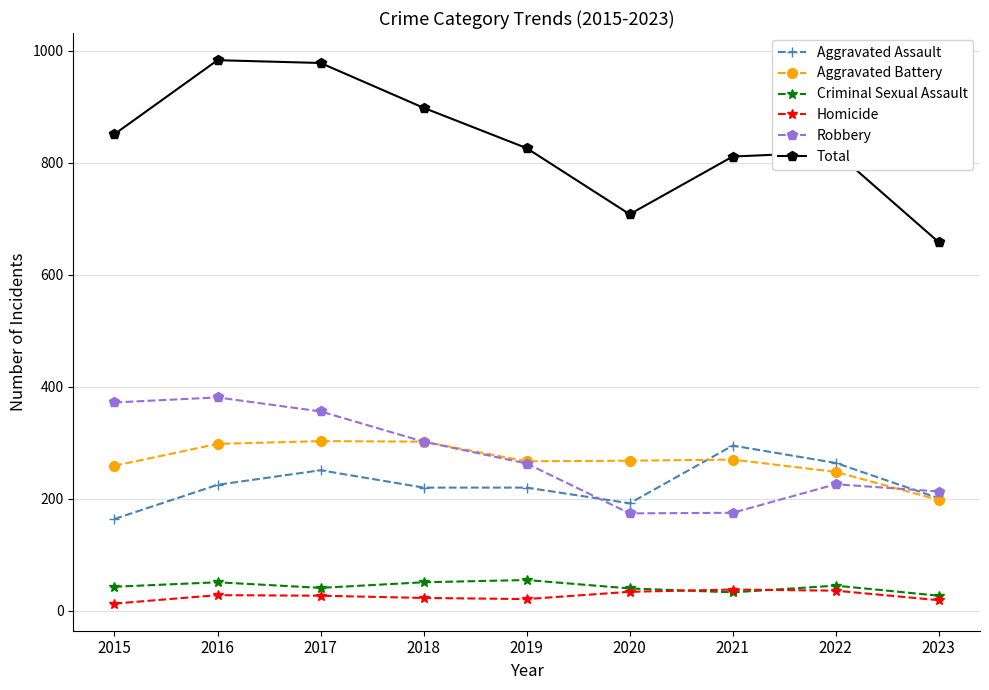

Which series has the largest range (max minus min)?

Total